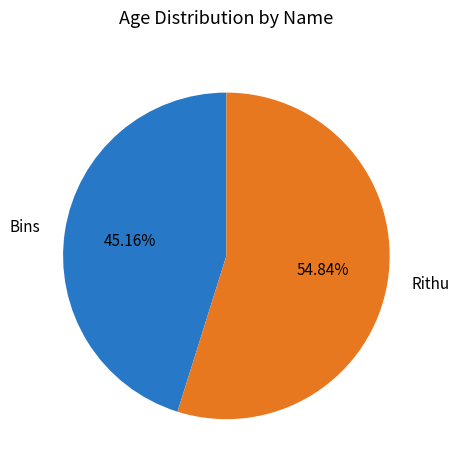

Count the number of slices in the pie.

2